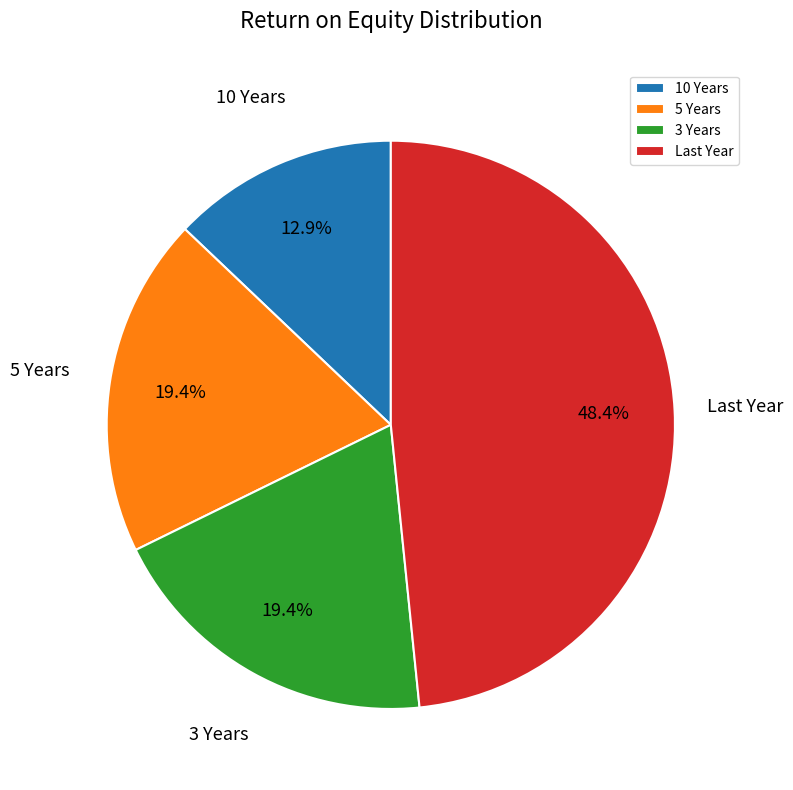

How many segments does this pie chart have?

4